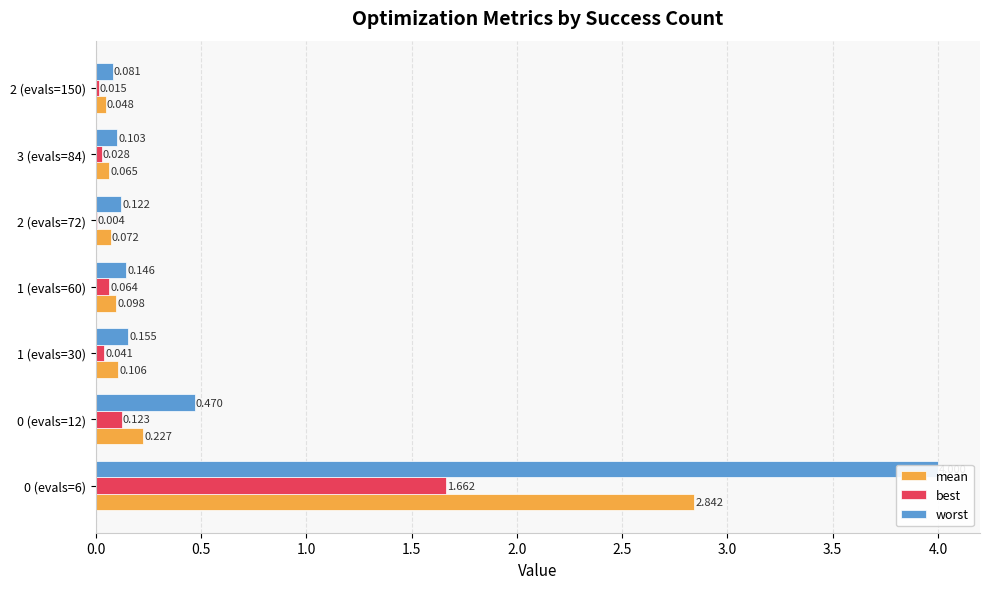

The best series shows 0.0 at 2 (evals=150). True or false?

False